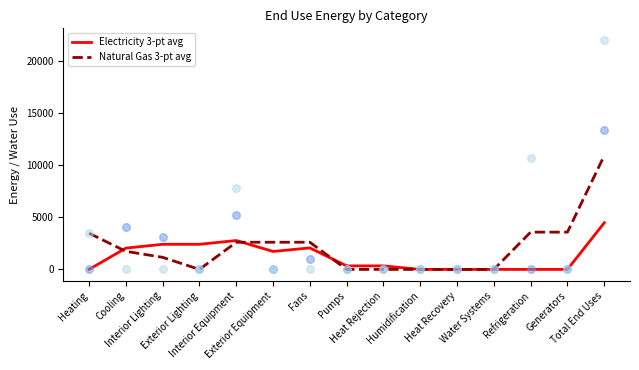

Which series has the widest spread of Y values?

Natural Gas 3-pt avg